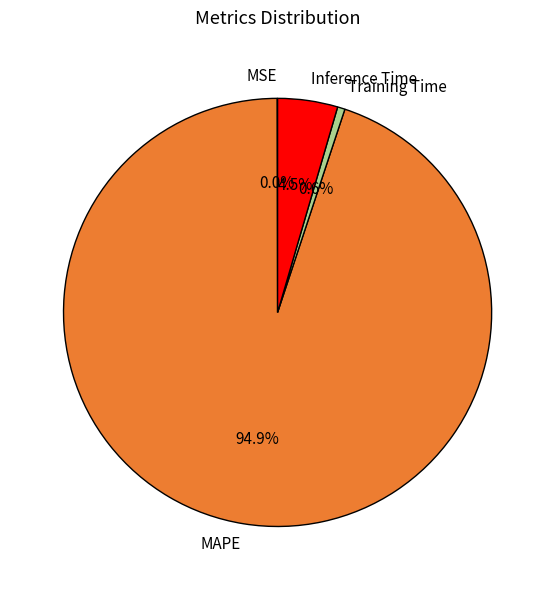

Is there any slice that represents more than half of the pie?

Yes